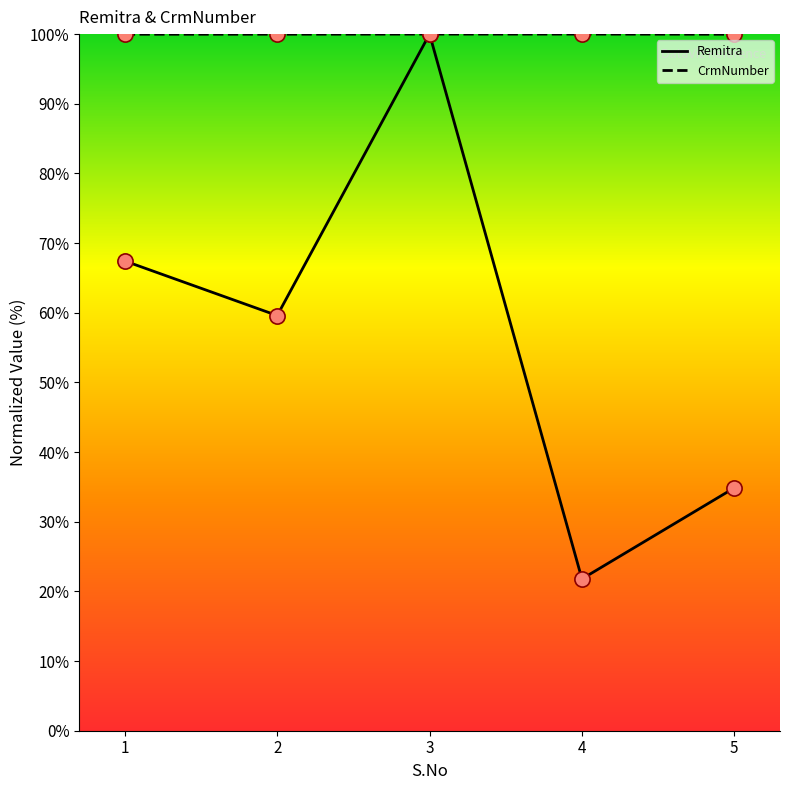

What is the total value across all series at 1?

167.4